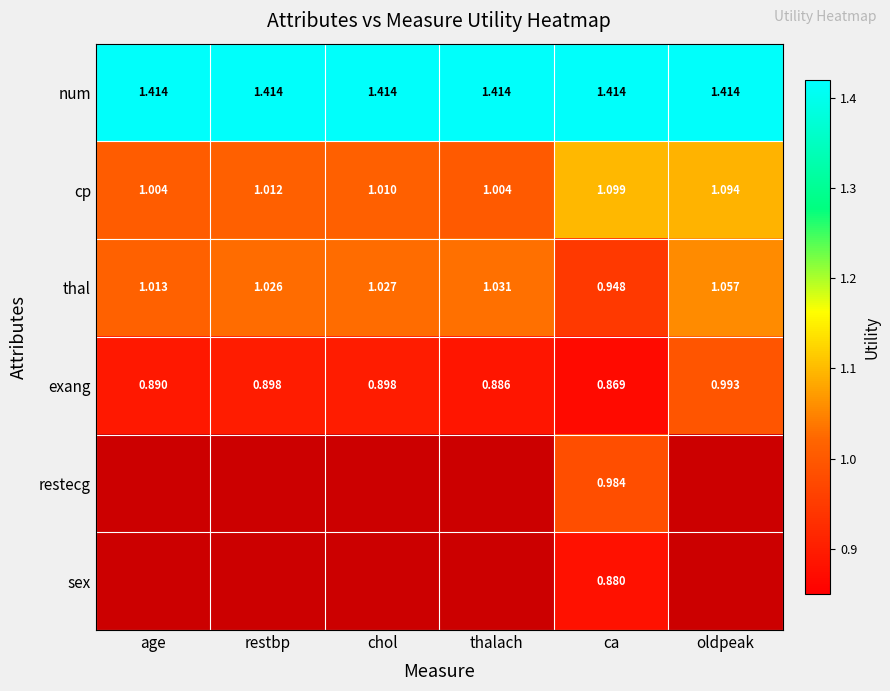

Which category has the highest value across all series?

age